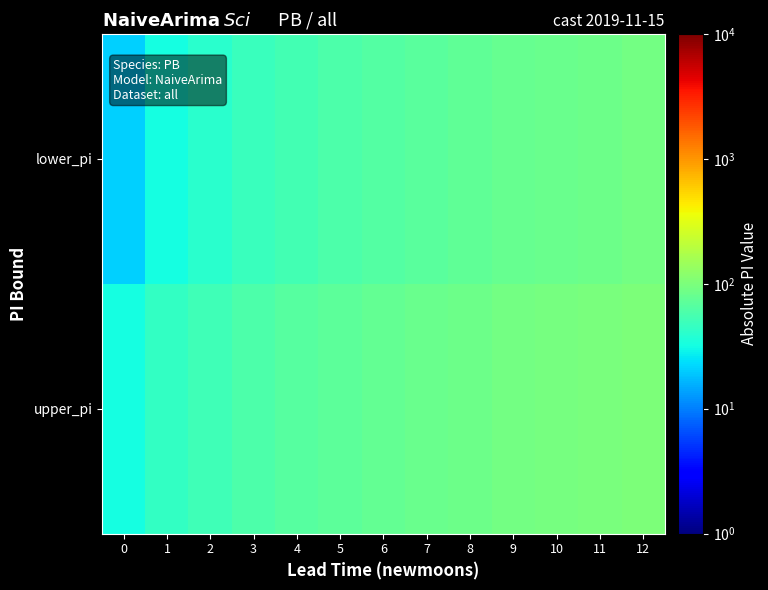

Reading right to left, transcribe all the data shown in this chart.

lower_pi: 12=90.3	11=86.5	10=82.6	9=78.5	8=74.1	7=69.6	6=64.7	5=59.4	4=53.7	3=47.4	2=40.3	1=31.8	0=20.7
upper_pi: 12=102.3	11=98.5	10=94.6	9=90.5	8=86.1	7=81.6	6=76.7	5=71.4	4=65.7	3=59.4	2=52.3	1=43.8	0=32.7